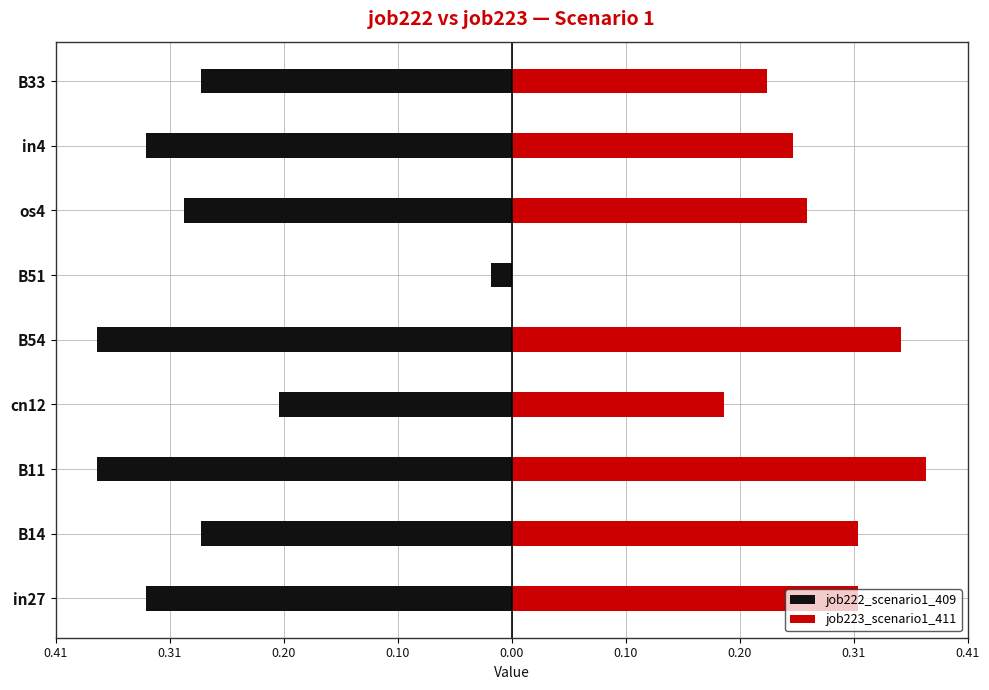

How many categories are shown in the chart?

9